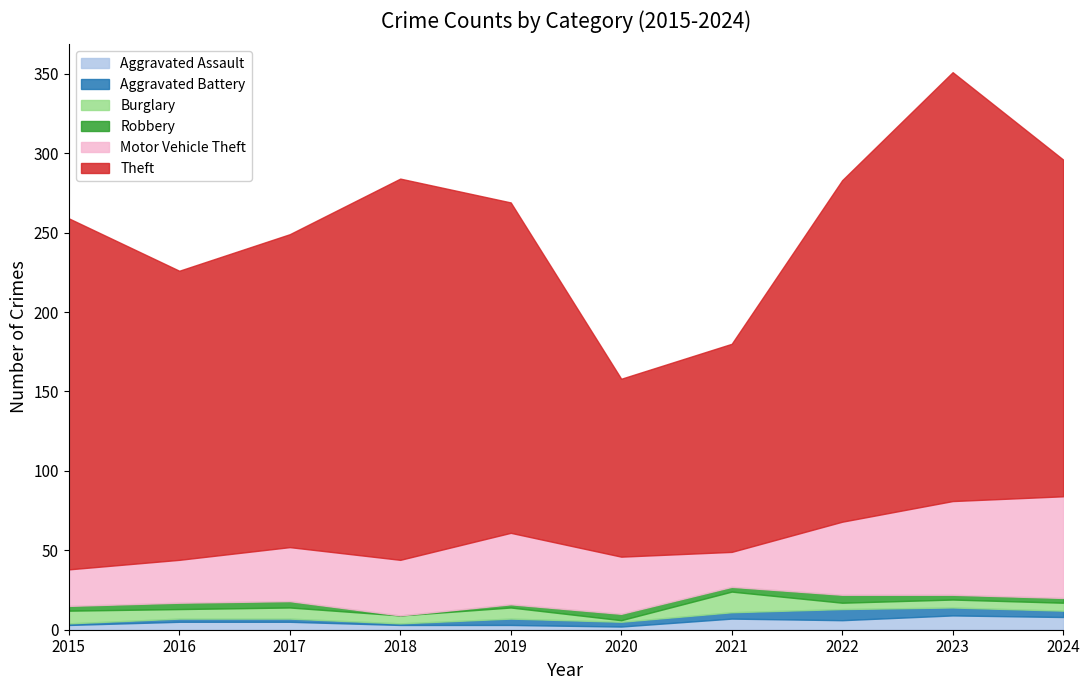

Which category has the lowest value across all series?

2018